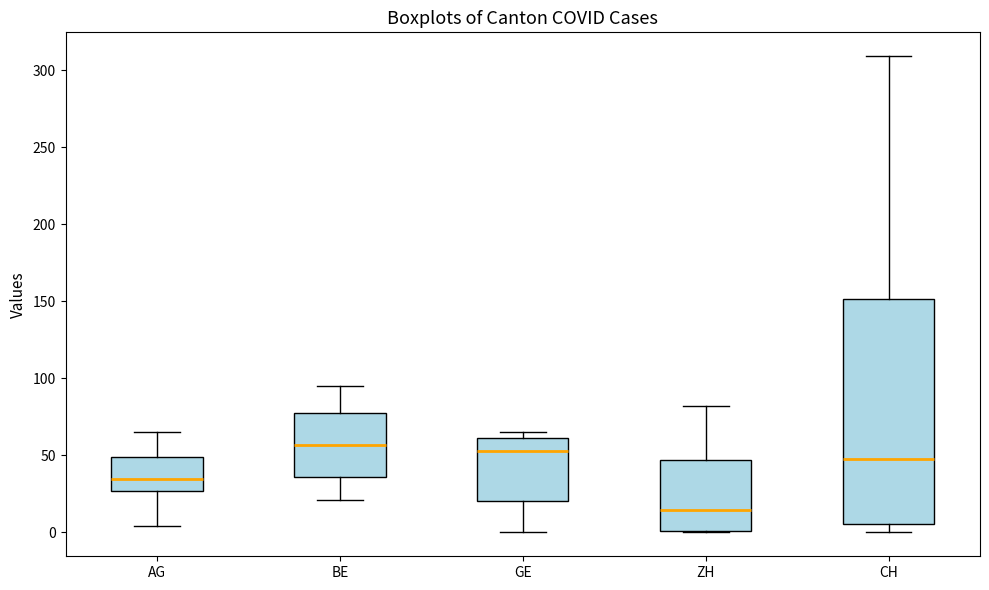

Reading left to right, read every box against the y-axis: the position of its median line, the range the box covers, and the ends of its whiskers. The values are not printed on the chart, so give them approximately, as read against the axis.

AG: median 35, box 25 to 50, whiskers 5 to 65
BE: median 55, box 35 to 75, whiskers 20 to 95
GE: median 55, box 20 to 60, whiskers 0 to 65
ZH: median 15, box 0 to 45, whiskers 0 to 80
CH: median 50, box 5 to 150, whiskers 0 to 310